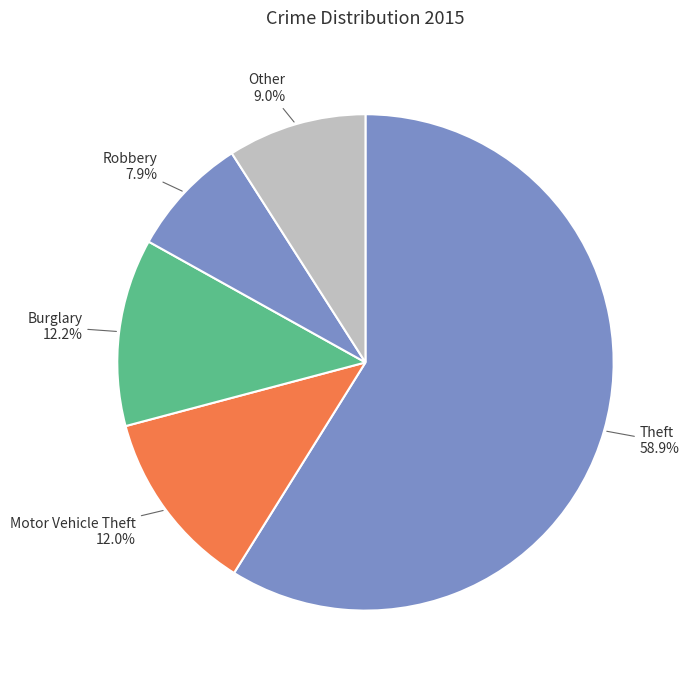

Between Burglary and Theft, which is larger?

Theft